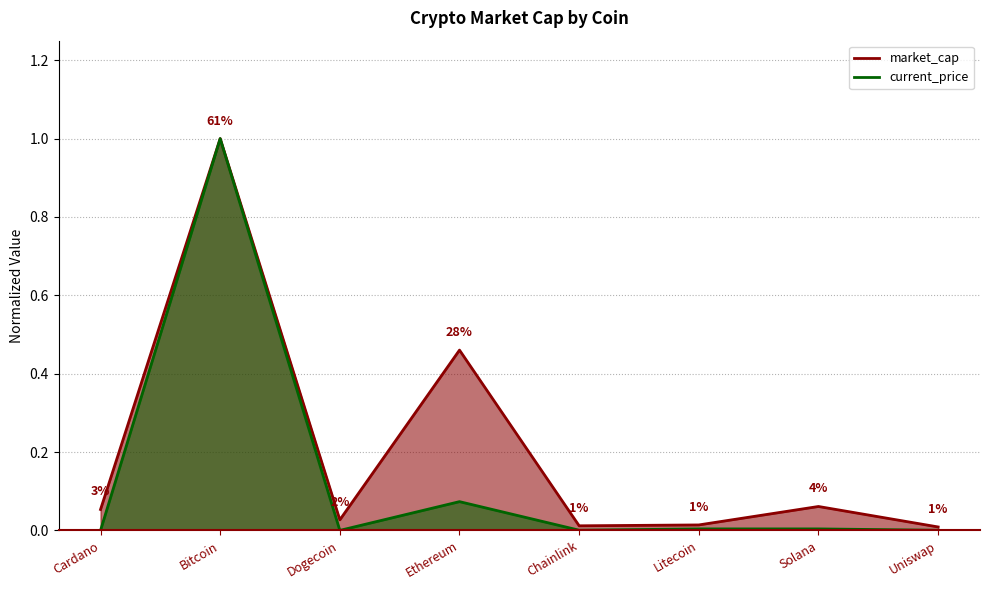

What position from the right is Ethereum?

5